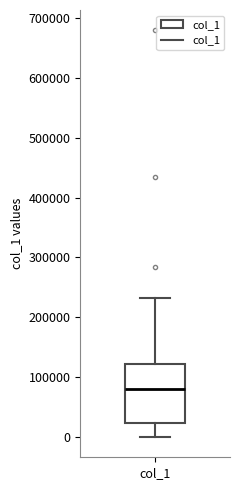

Where does the upper whisker of the box for col_1 end on the y-axis? The values are not printed on the chart, so give them approximately, as read against the axis.

230000